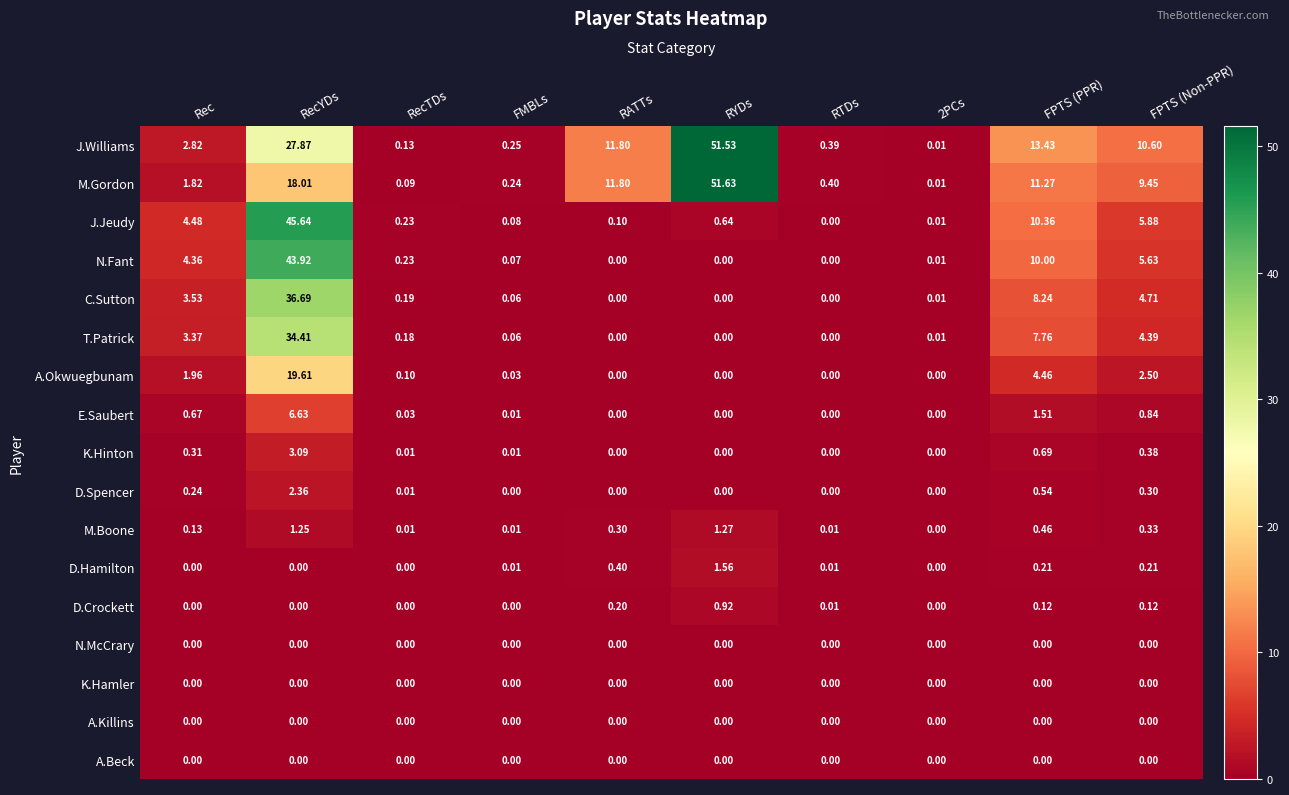

What is the total value across all series at FPTS (Non-PPR)?

45.3